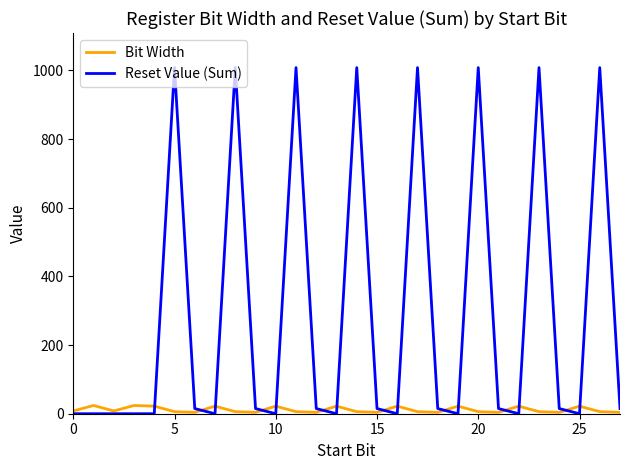

What is the highest value of the Bit Width series?

24